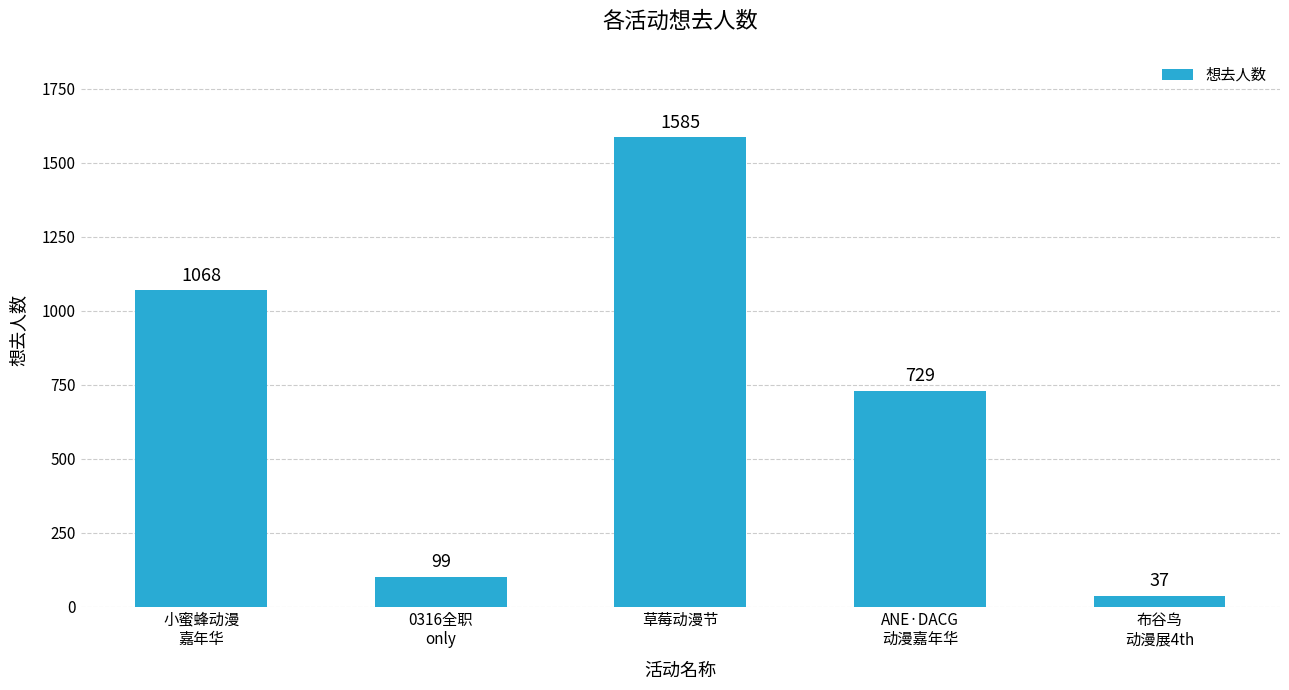

Rank the categories by value from lowest to highest.

布谷鸟
动漫展4th, 0316全职
only, ANE·DACG
动漫嘉年华, 小蜜蜂动漫
嘉年华, 草莓动漫节